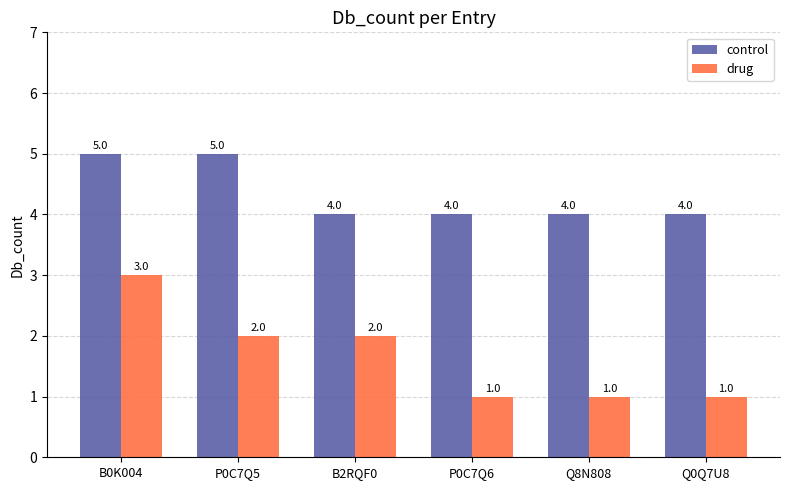

How many control values are between 4 and 5?

6